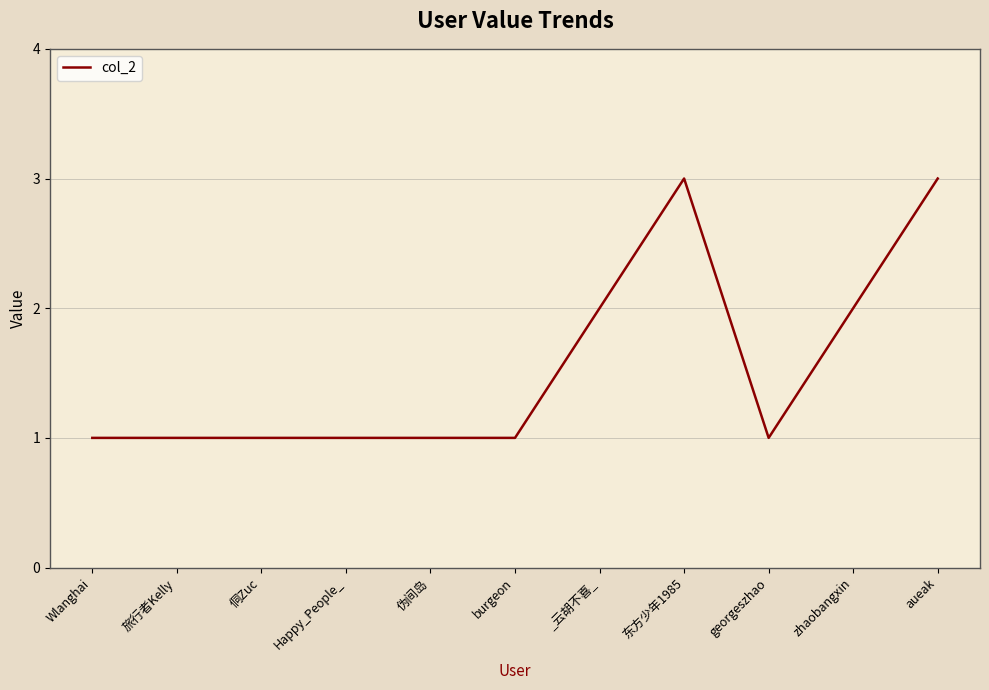

Is it true that the value at 伪间岛 is 2?

False